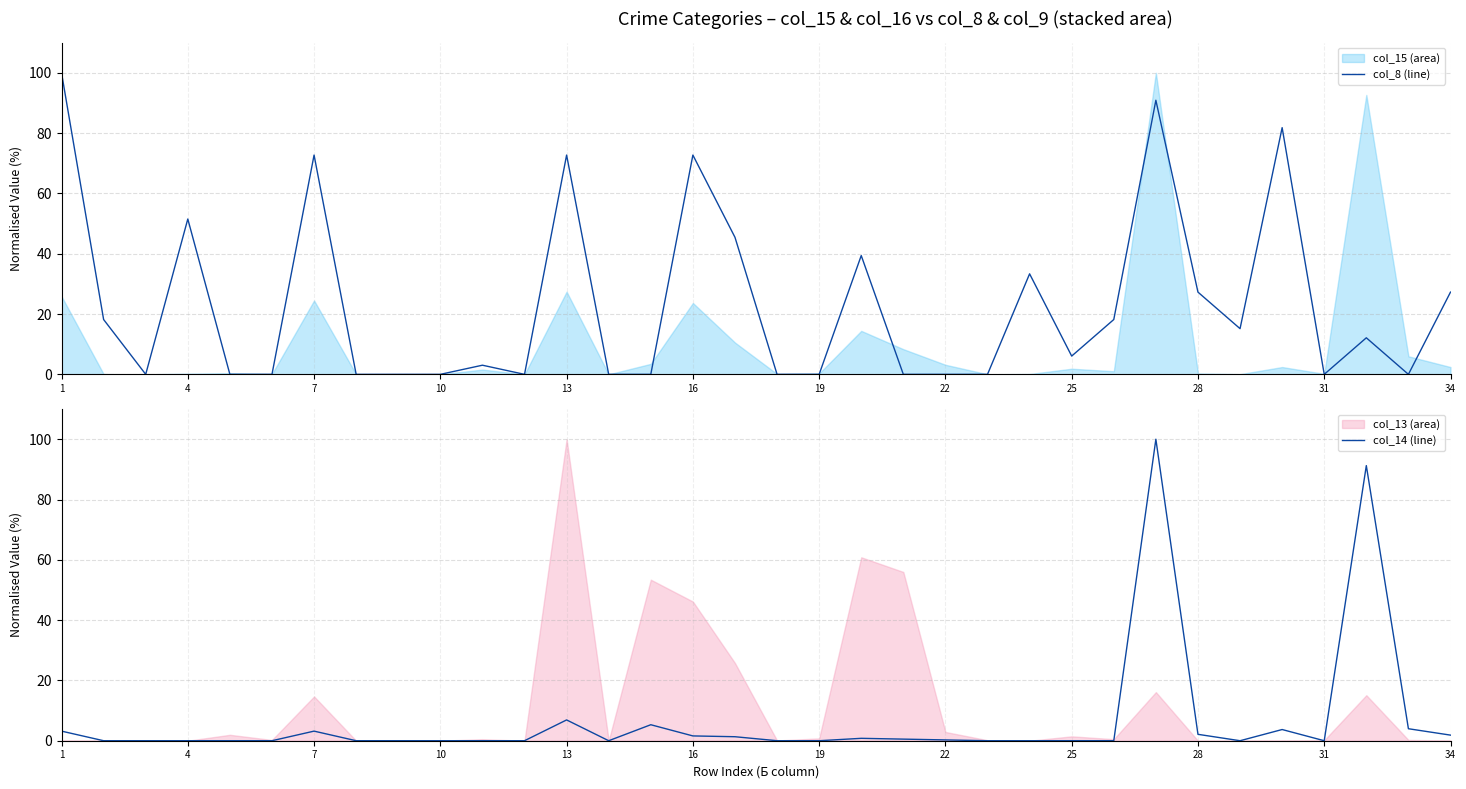

At which category is the sum across all series the highest?

26